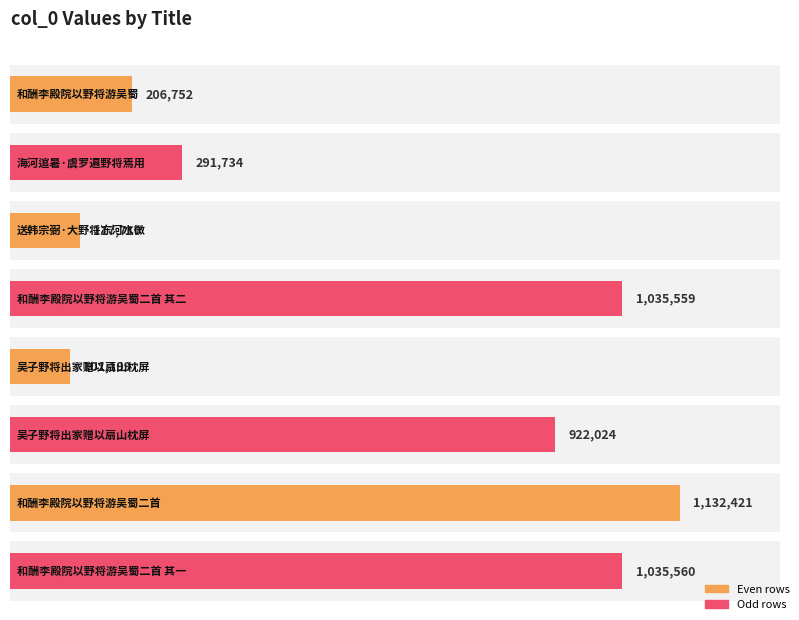

Reading left to right, extract all data points from this chart.

和酬李殿院以野将游吴蜀=206752	海河逭暑·虞罗遍野将焉用=291734	送韩宗弼·大野将冻河水微=117710	和酬李殿院以野将游吴蜀二首 其二=1035559	吴子野将出家赠以扇山枕屏=101199	吴子野将出家赠以扇山枕屏=922024	和酬李殿院以野将游吴蜀二首=1132421	和酬李殿院以野将游吴蜀二首 其一=1035560